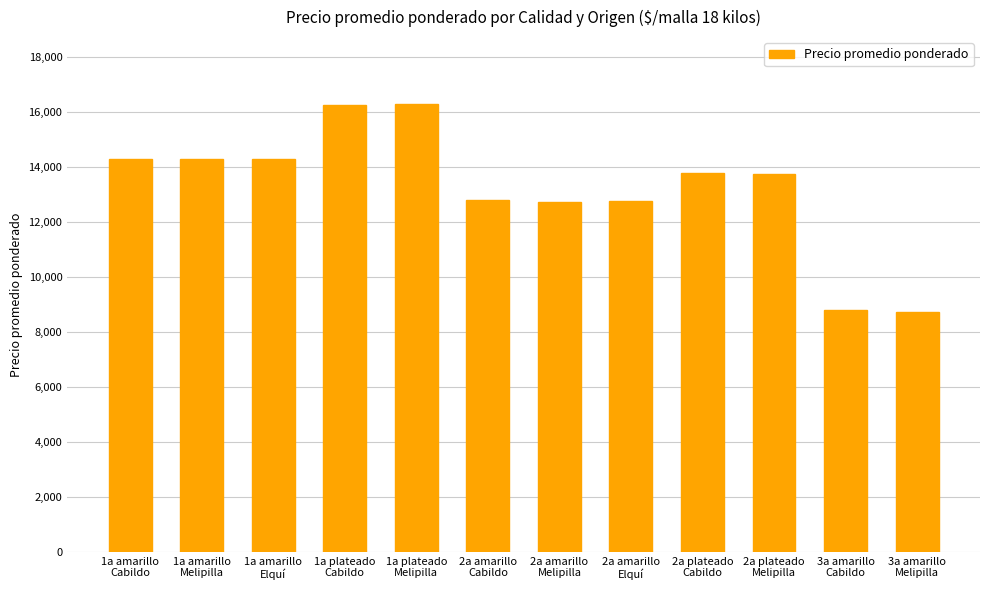

What is the smallest value displayed?

8714